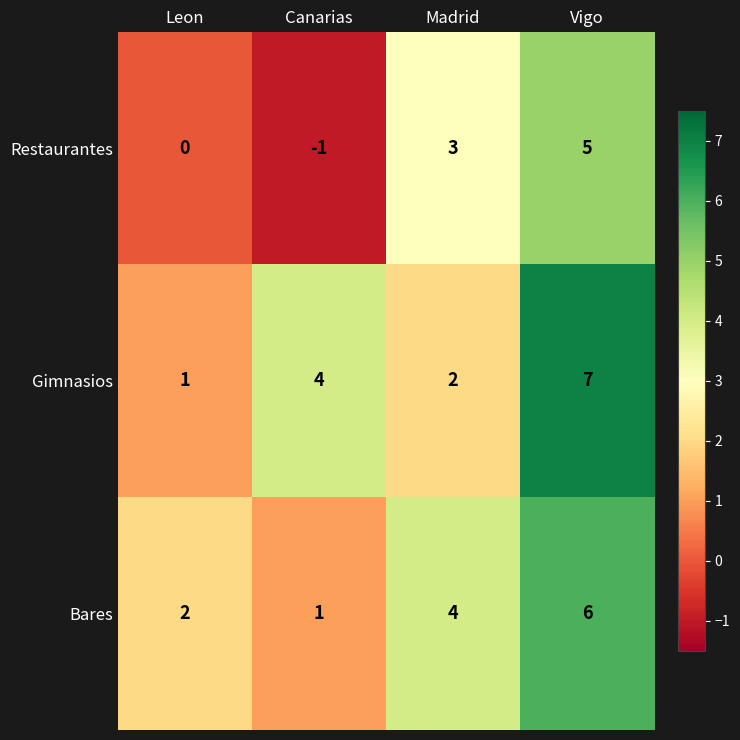

List the labels in order of Restaurantes value, largest first.

Vigo, Madrid, Leon, Canarias